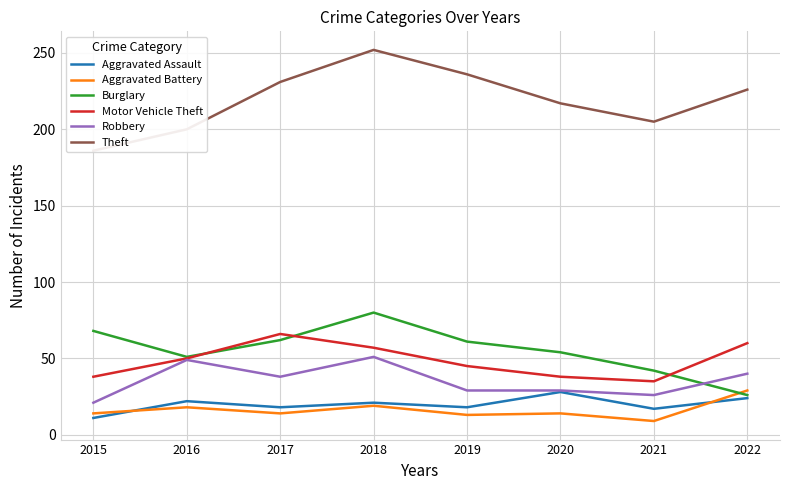

Is it true that Aggravated Battery equals 19 at 2018?

True